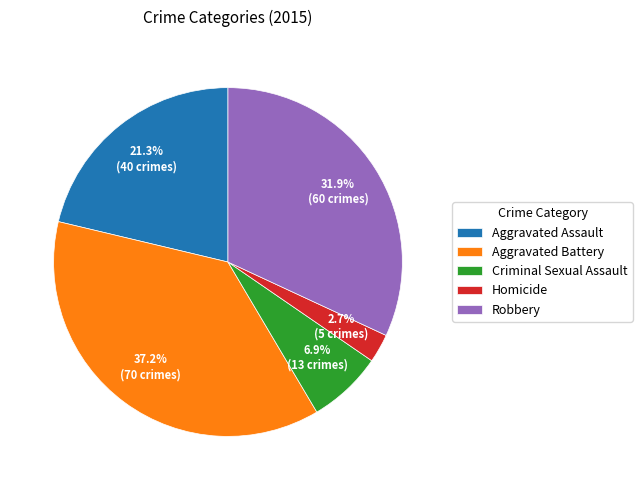

Which slice is the smallest?

Homicide